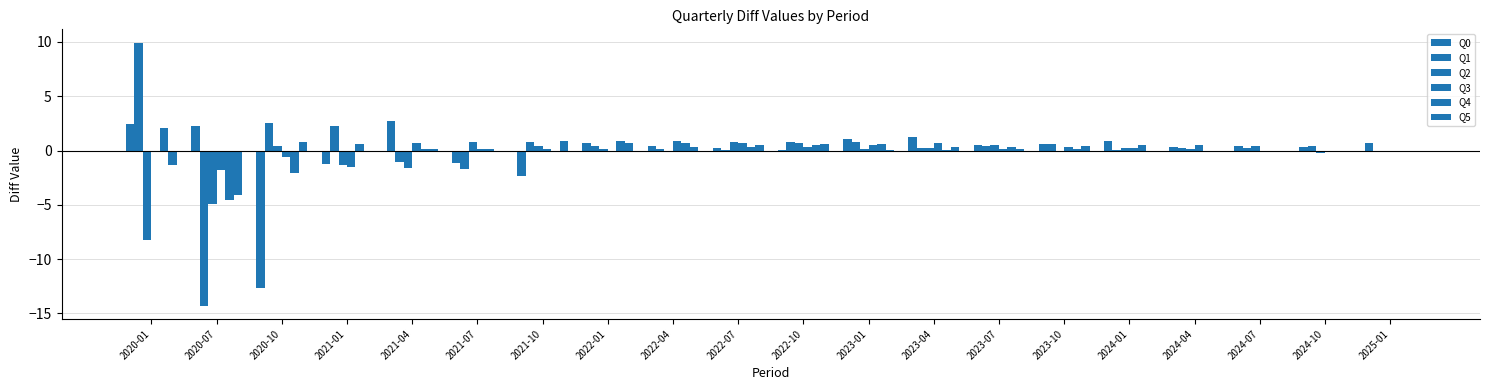

What is the spread (max minus min) of values at 2022-07?

0.7